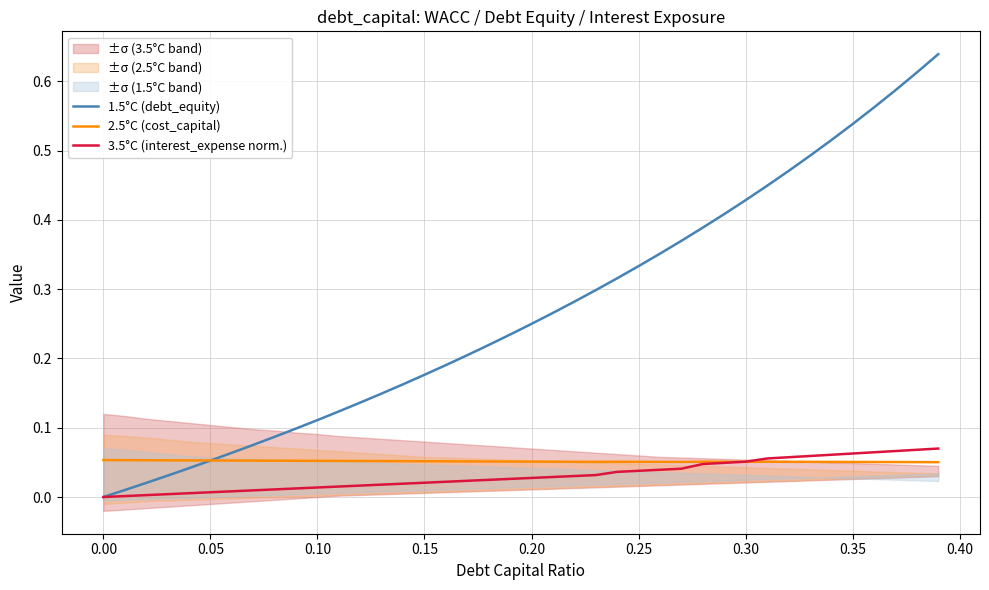

True or false: 2.5°C (cost_capital) and 1.5°C (debt_equity) intersect in this chart.

True